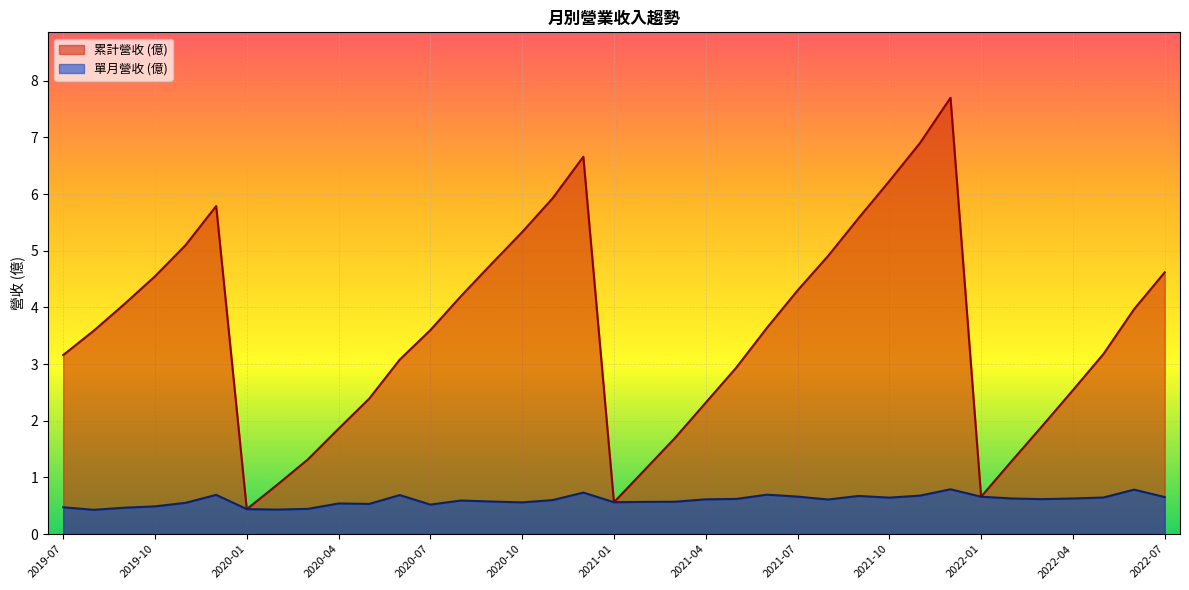

At which category is the sum across all series the highest?

2021-12